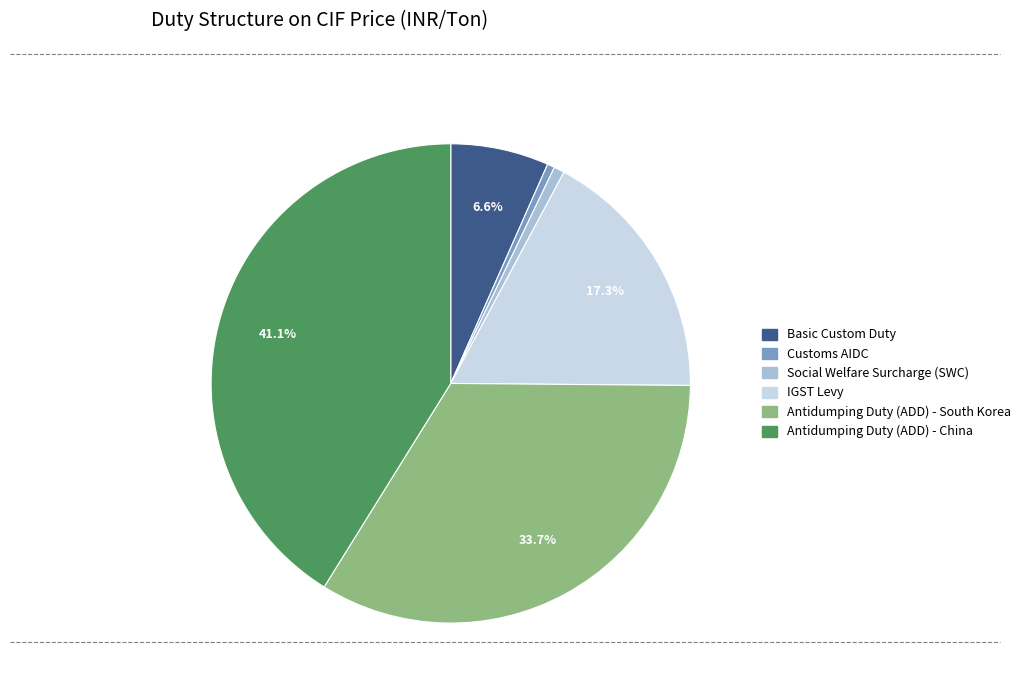

Which has a higher value, Antidumping Duty (ADD) - South Korea or Customs AIDC?

Antidumping Duty (ADD) - South Korea